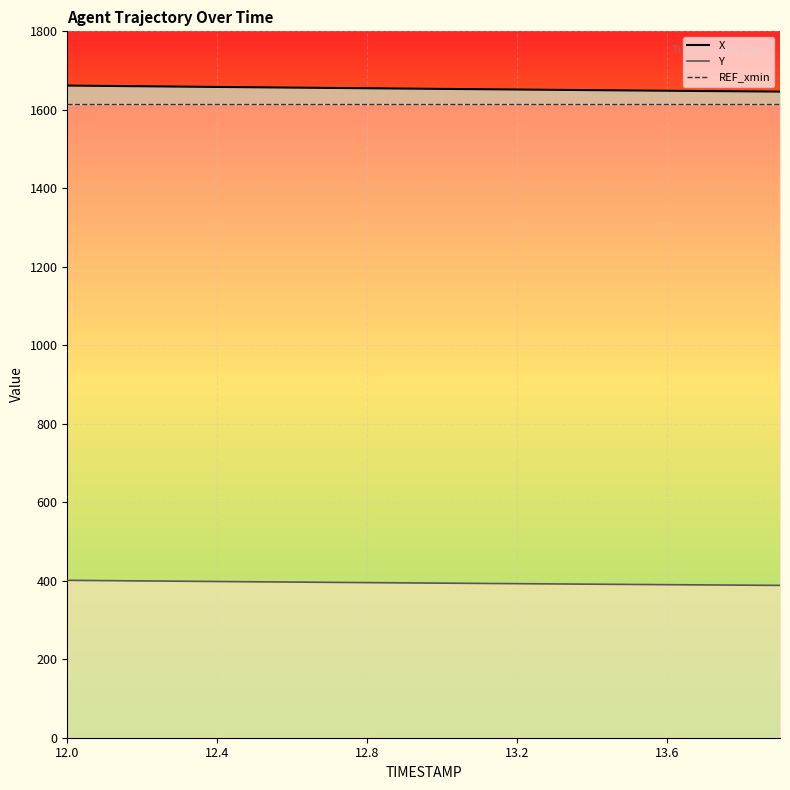

What is the average value of the Y series?

394.3